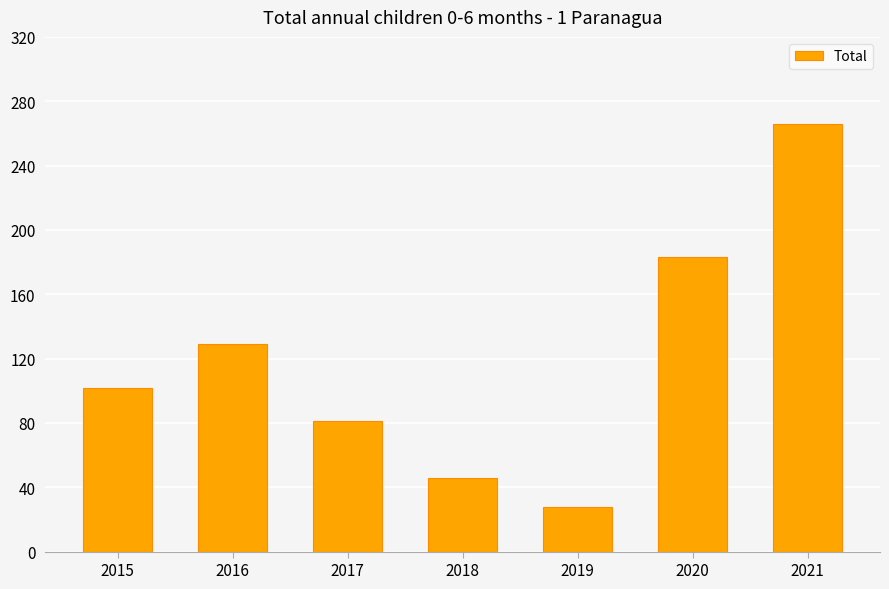

What is the difference between the second highest and second lowest values?

137